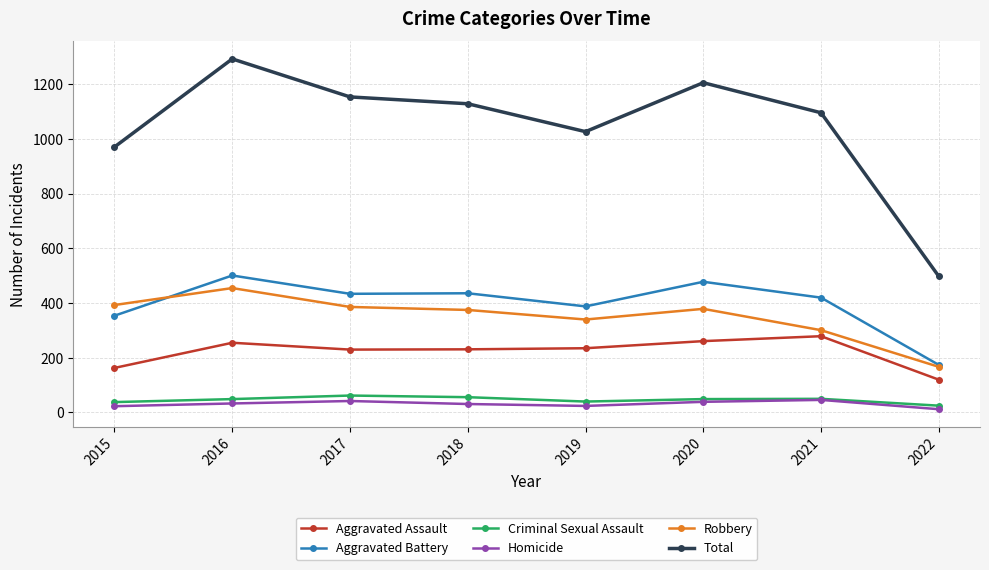

True or false: Total and Criminal Sexual Assault intersect in this chart.

False